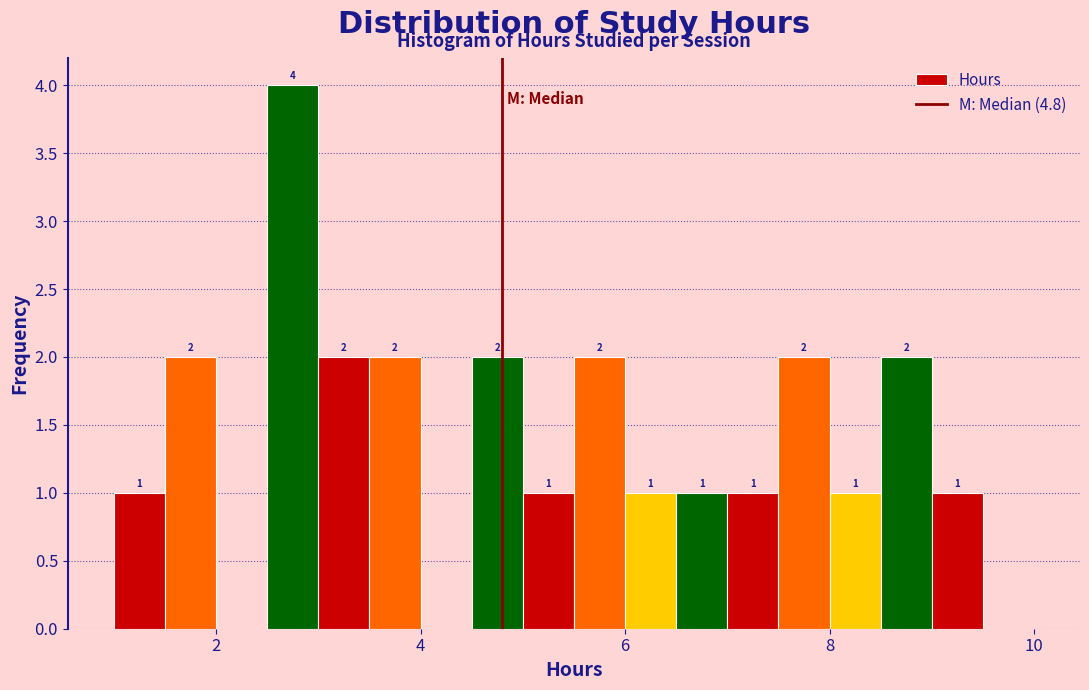

Around what value on the x-axis is the tallest bar? Give the approximate position of its centre, as read against the axis.

2.8